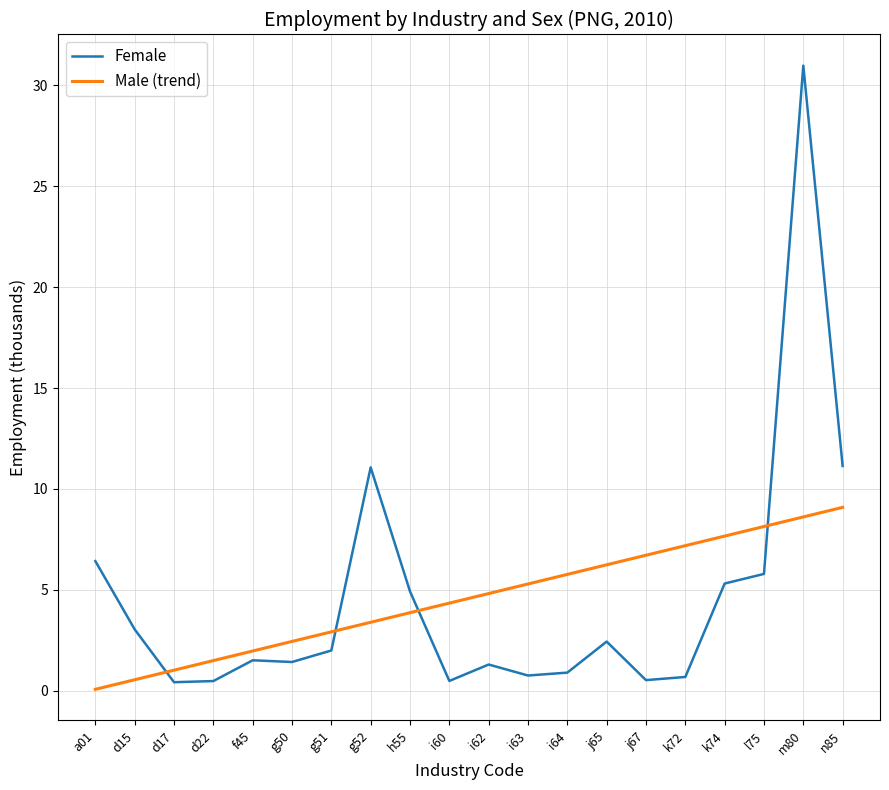

Which series has the widest spread of values?

Female